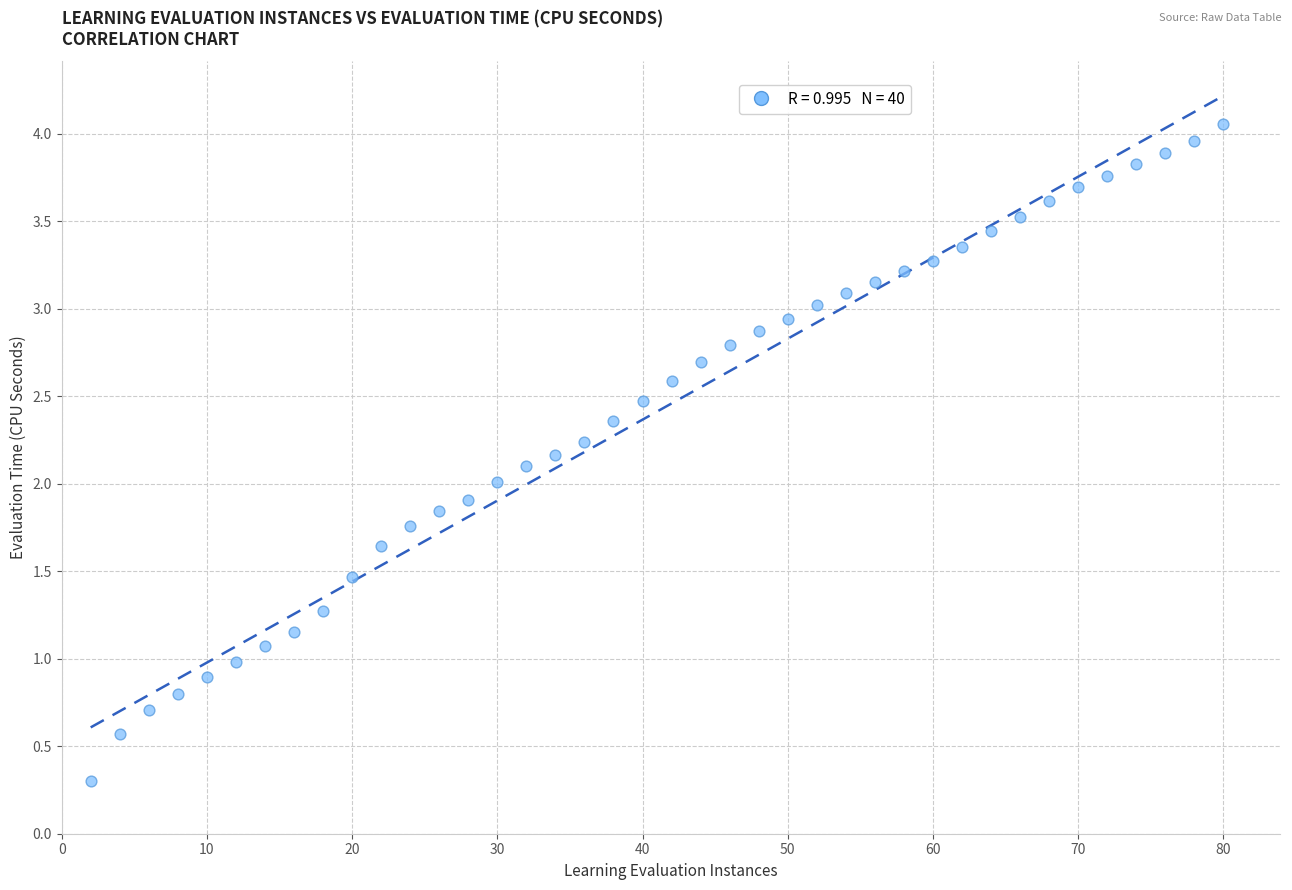

What is the range of Y values (max minus min)?

3.8